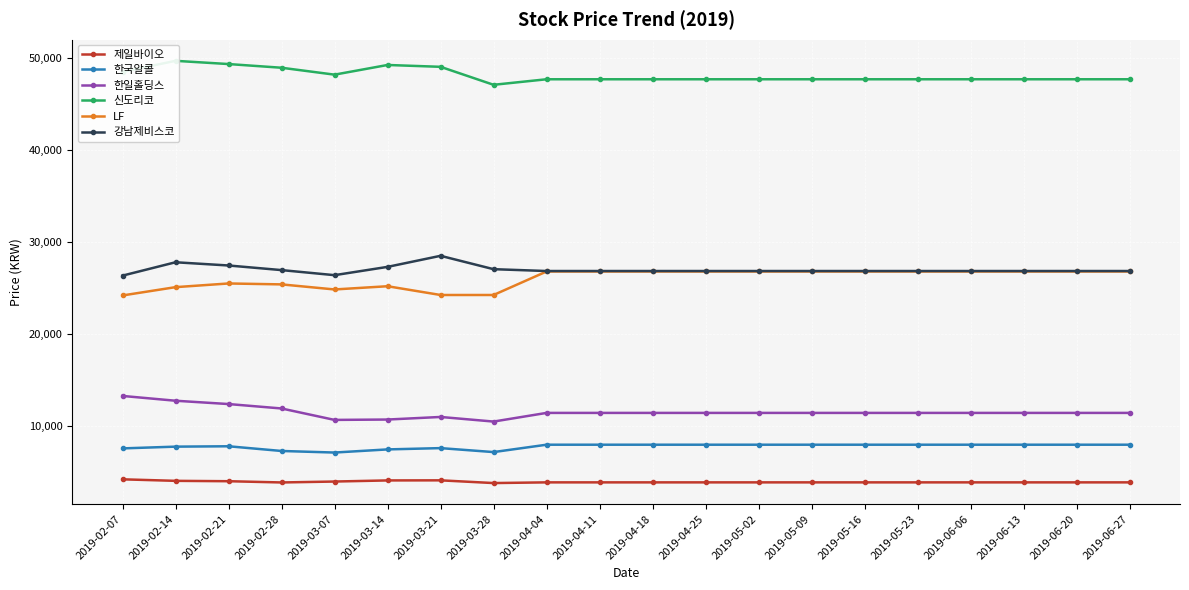

Which series has the widest spread of values?

한일홀딩스